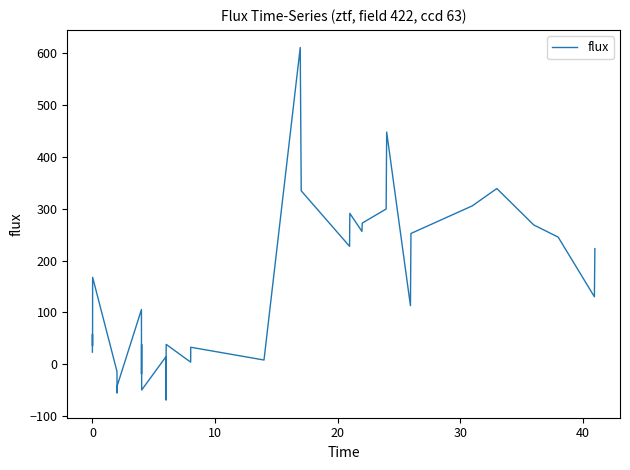

What is the minimum value shown in the chart?

-69.1